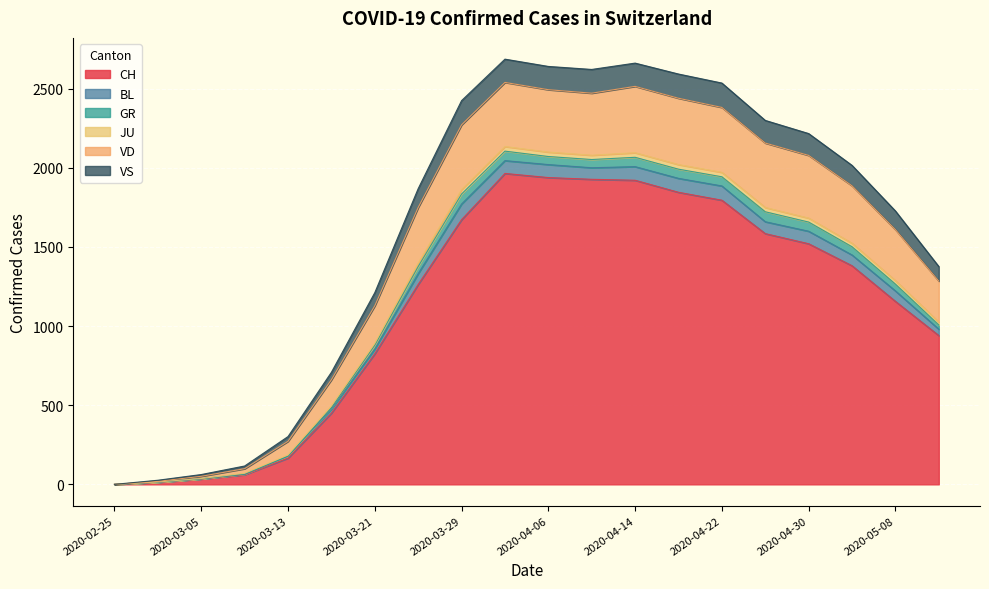

Is it true that CH equals 525 at 2020-03-25?

False